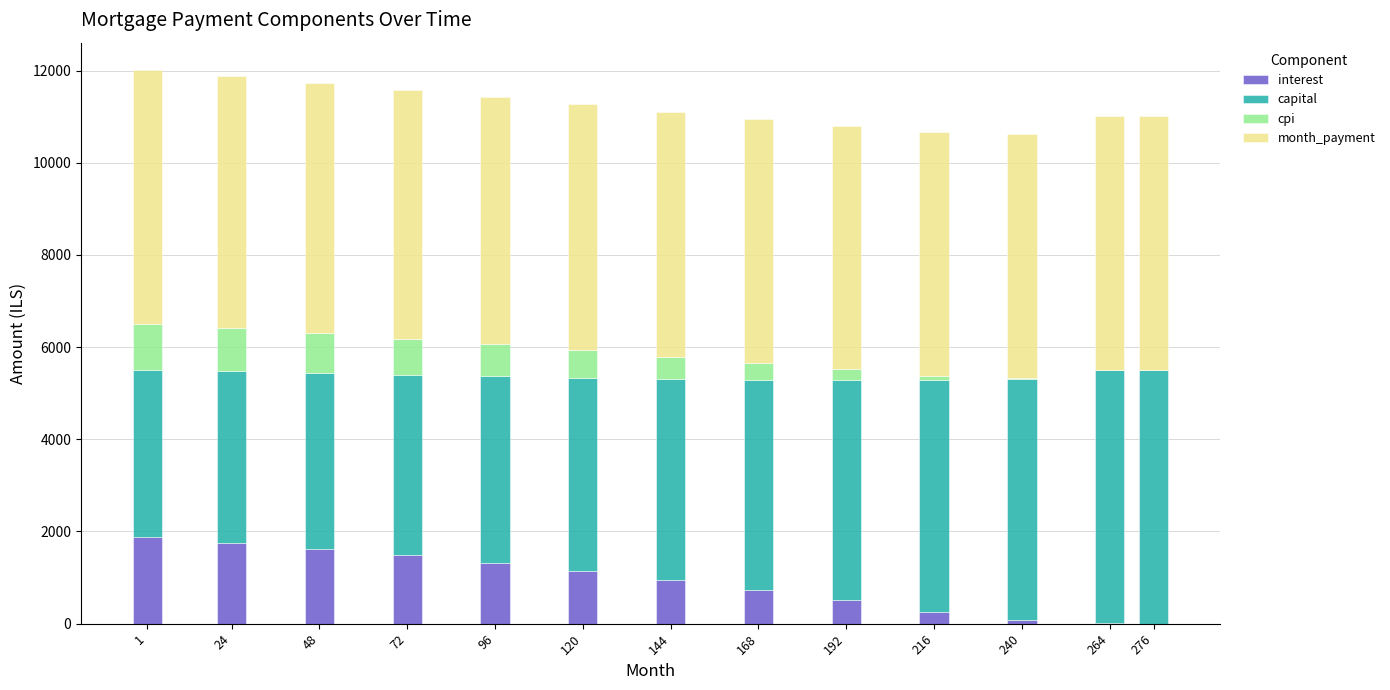

How many data points in interest are above 949?

7